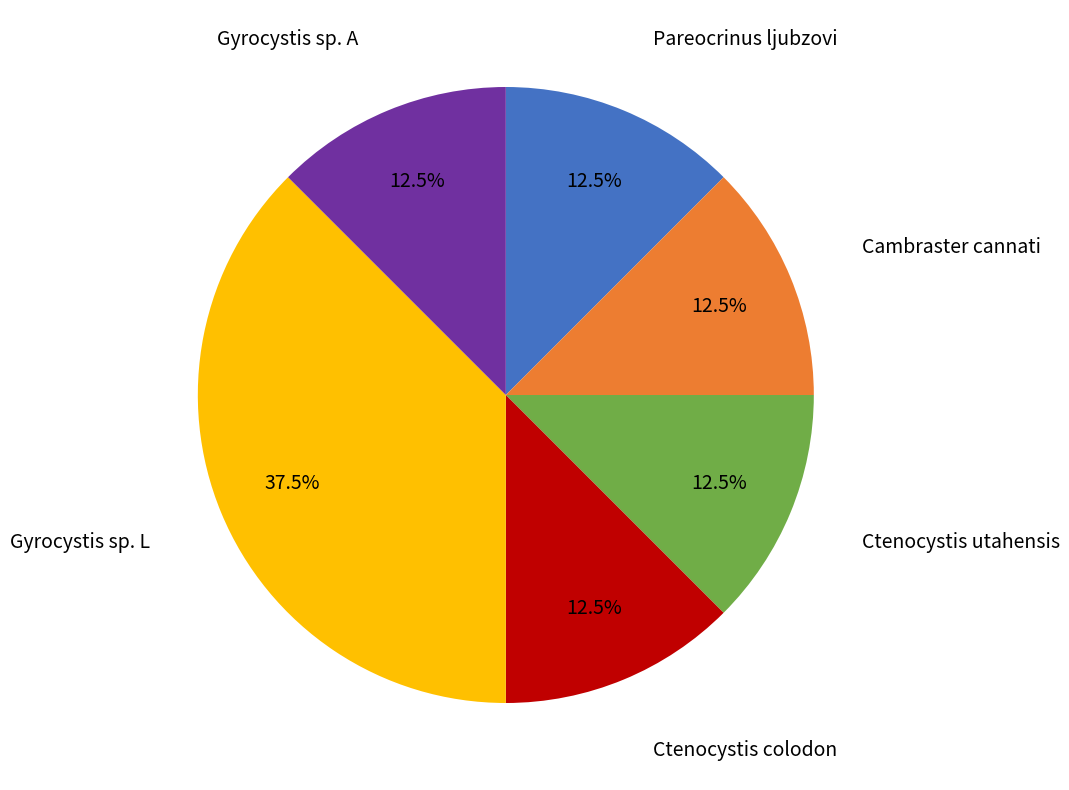

To the nearest percent, what is the difference between the largest and smallest slice percentages?

25%